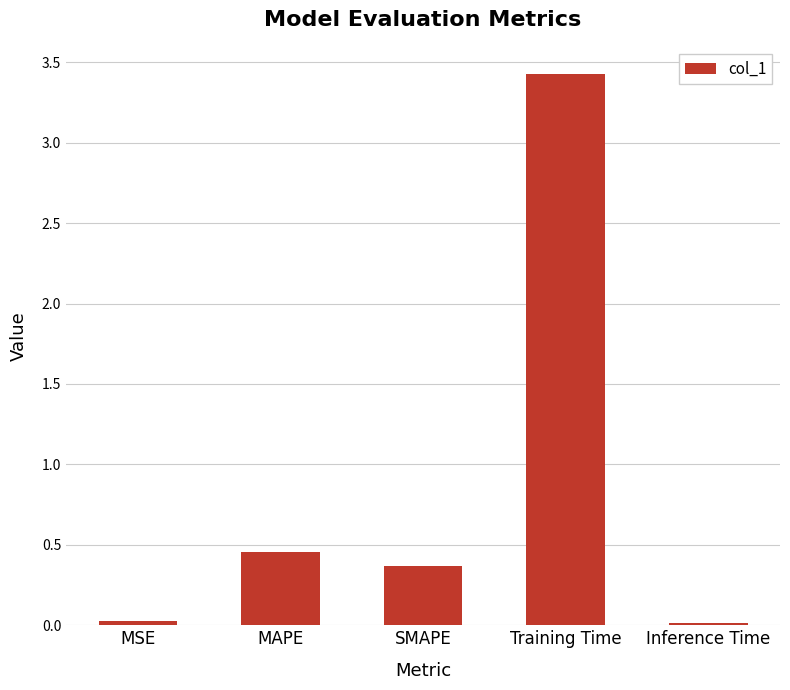

What is the average value?

0.9